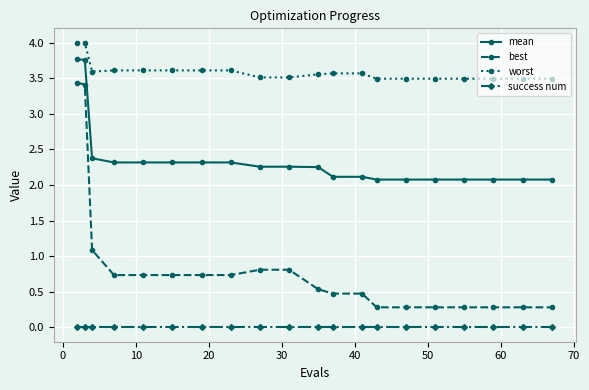

At how many categories does at least one series exceed 1?

20